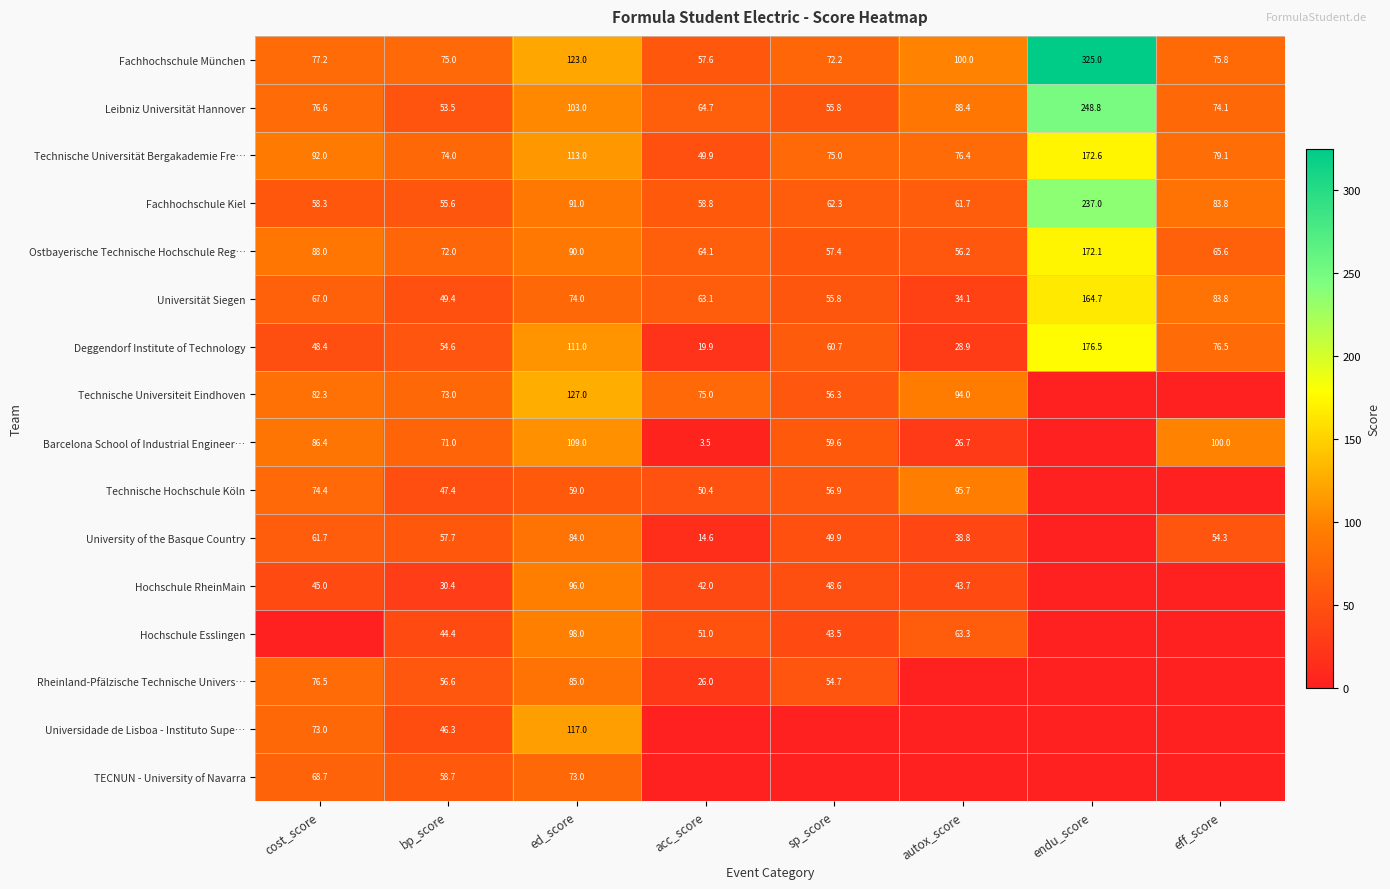

The value of Fachhochschule München at cost_score is 126.6. True or false?

False